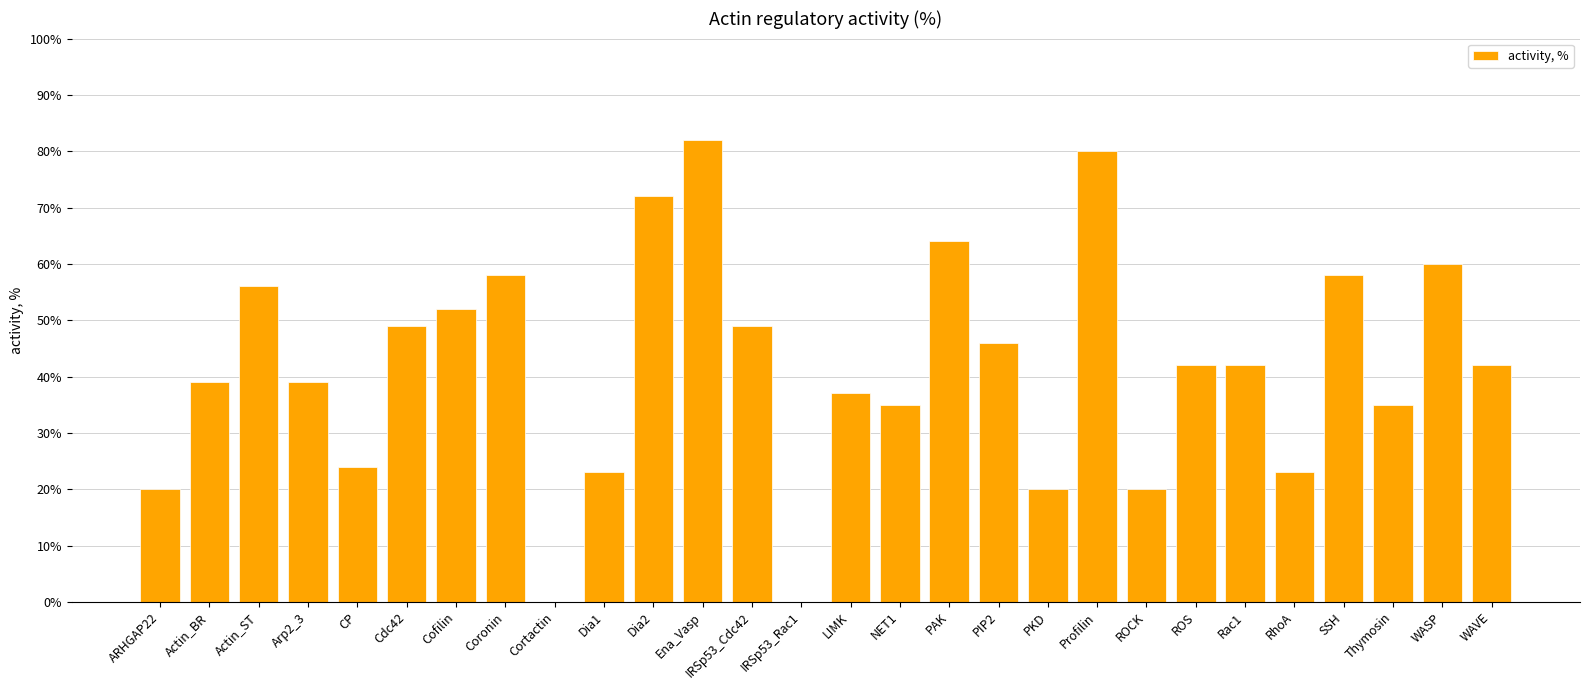

The chart shows a value of 46 at PIP2. True or false?

True